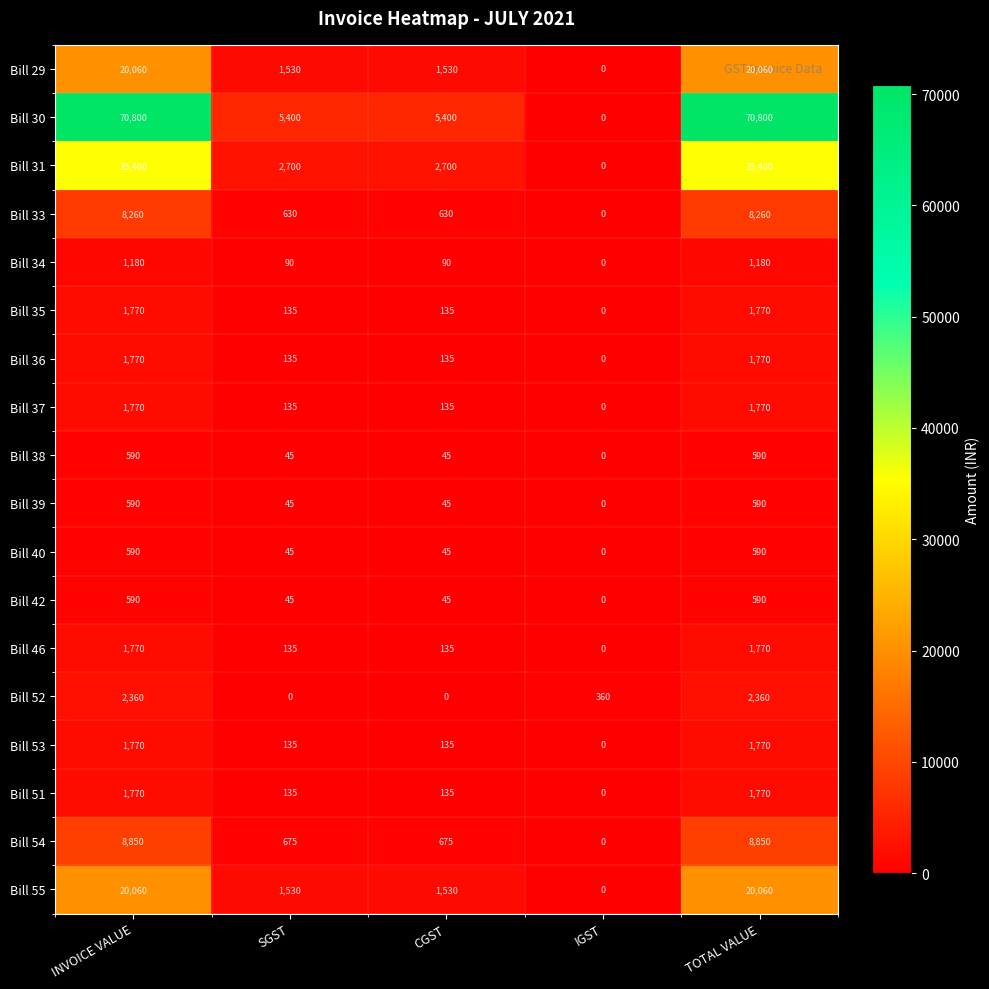

Which category has the lowest value in the Bill 37 series?

IGST